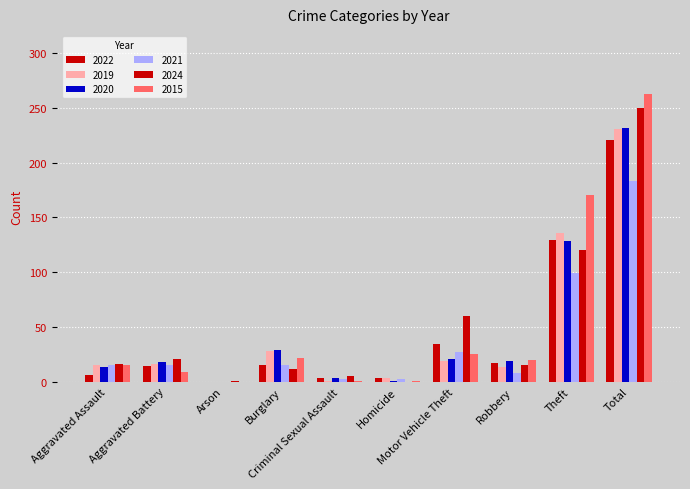

What position from the left is Homicide?

6